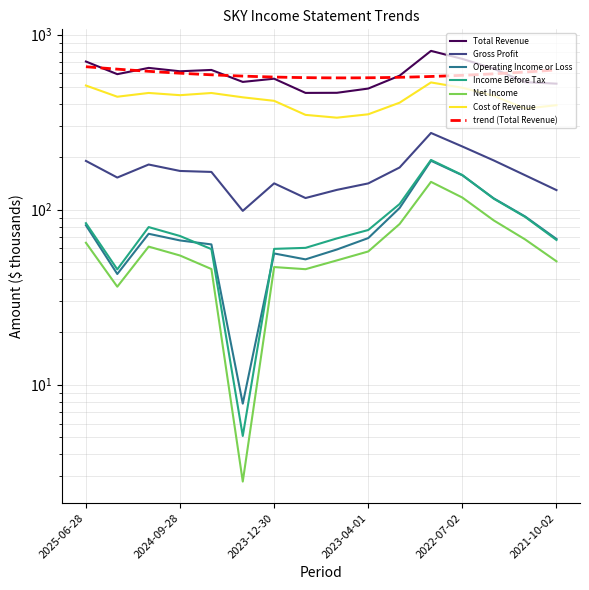

The value of Income Before Tax at 2022-12-31 is 107.7. True or false?

True